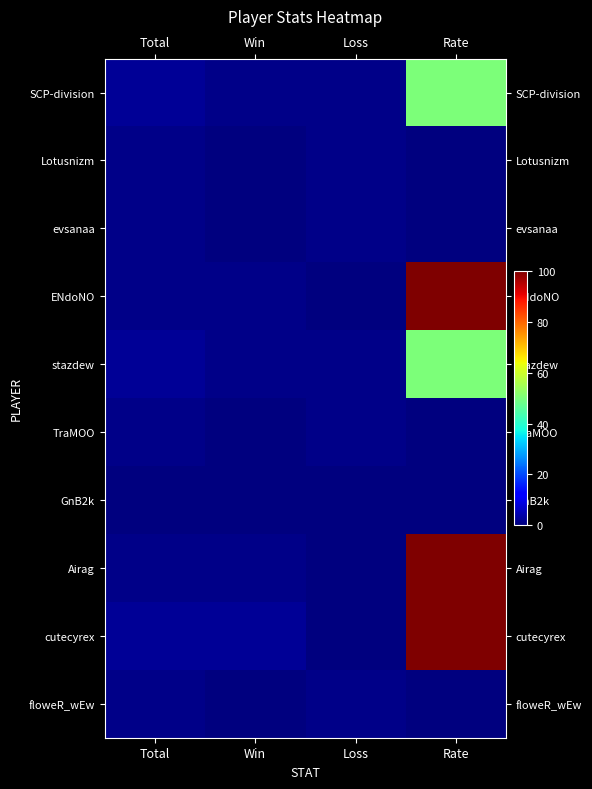

Which series changed the most between Total and Rate?

ENdoNO